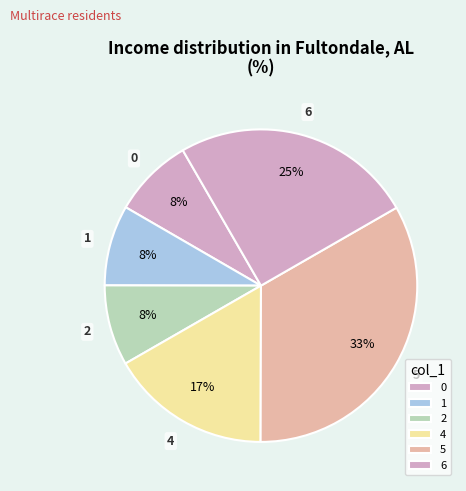

Which category has the biggest portion of the pie?

5